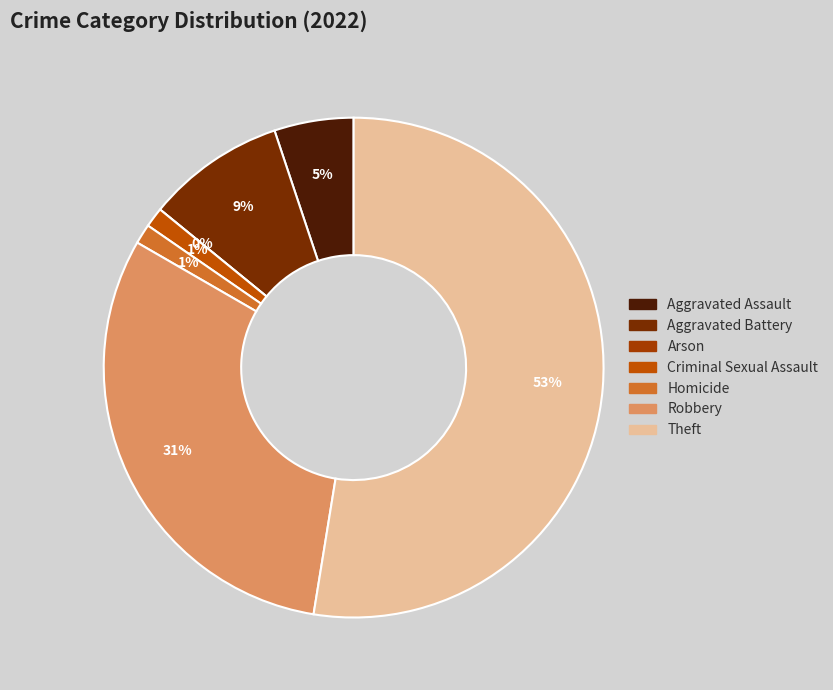

How many slices are in this pie chart?

7